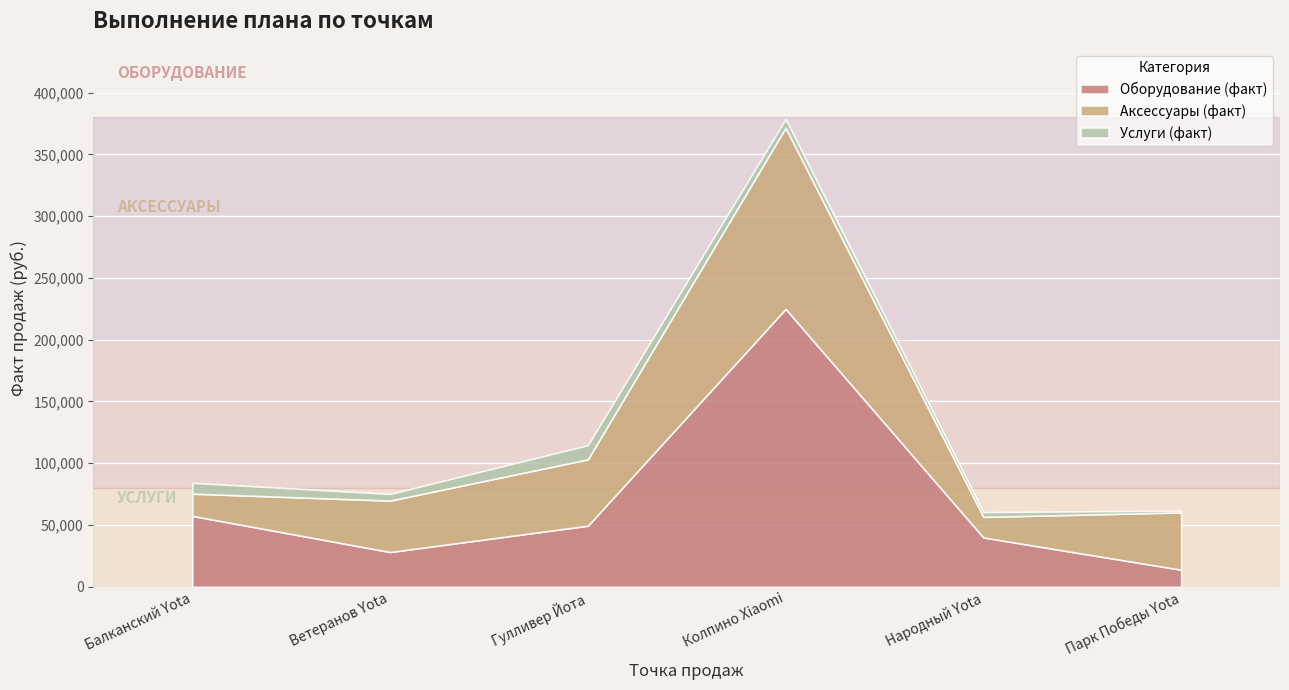

Which series has the widest spread of values?

Оборудование (факт)